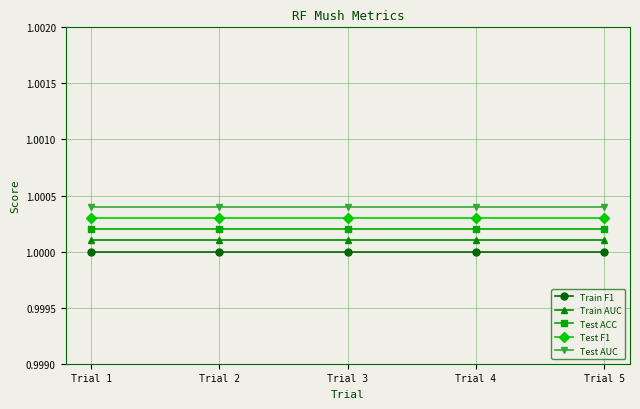

The value of Test ACC at Trial 3 is 1.0. True or false?

True